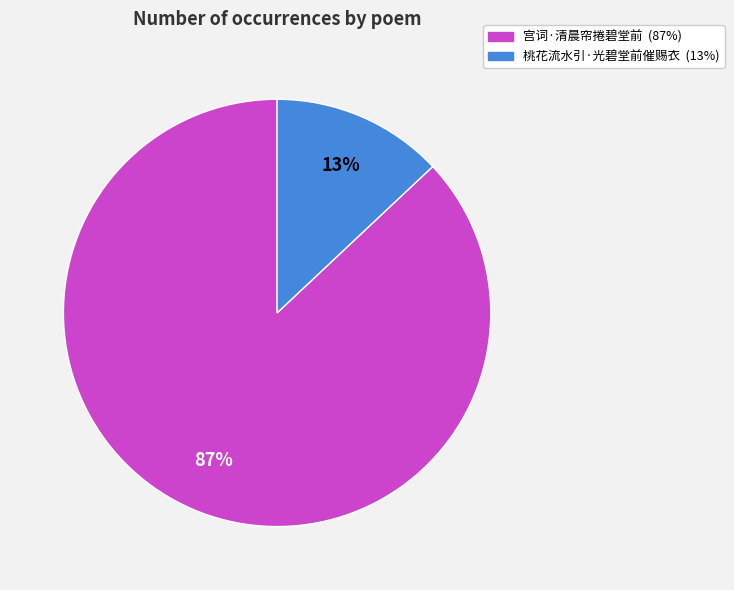

Does any single category account for the majority?

Yes